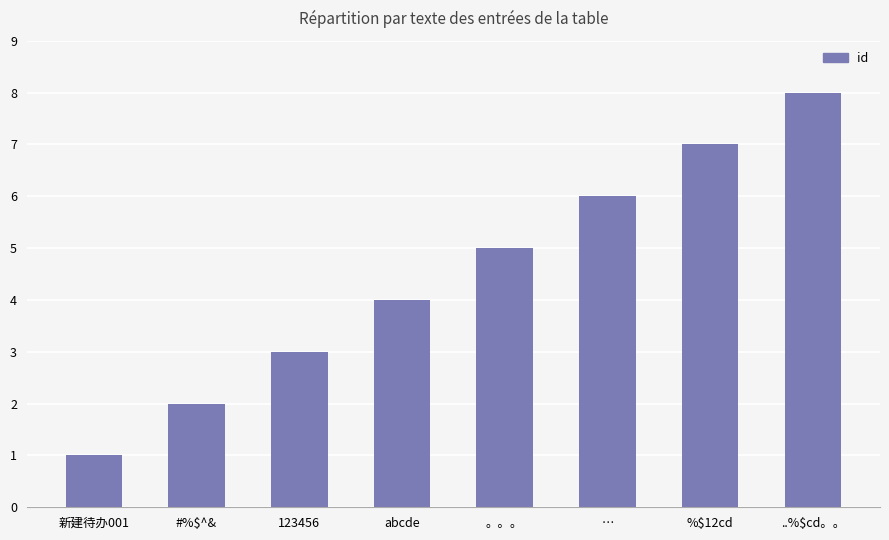

What is the label of the 5th bar from the left?

。。。